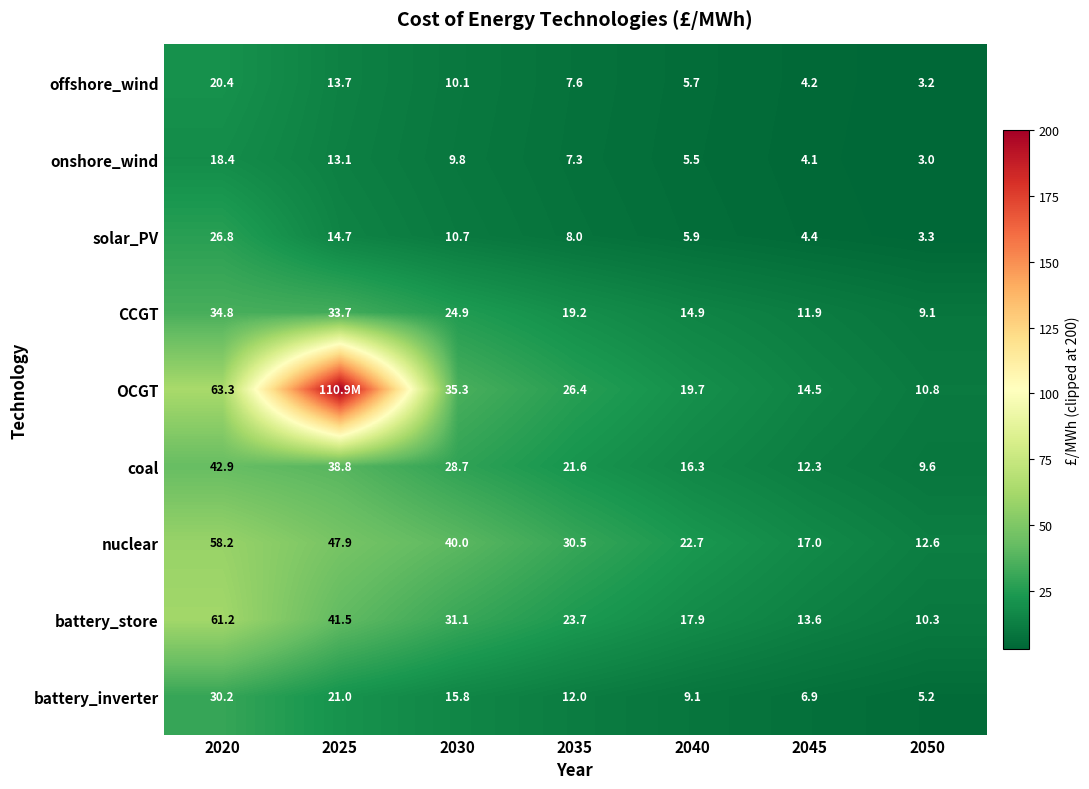

What is the minimum value for solar_PV?

3.3